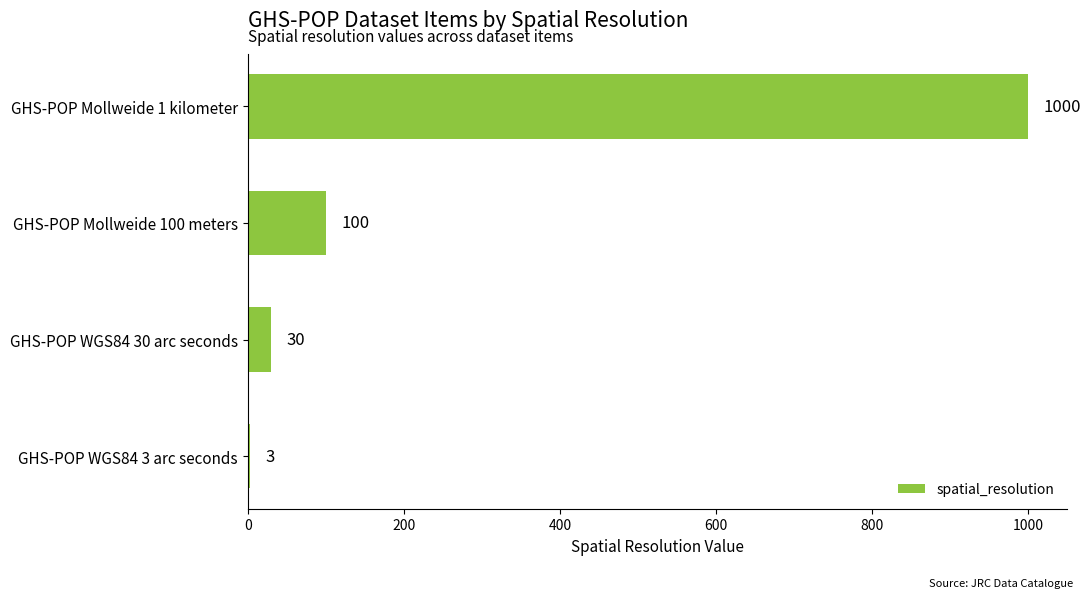

True or false: the data shows 166 at GHS-POP Mollweide 100 meters.

False